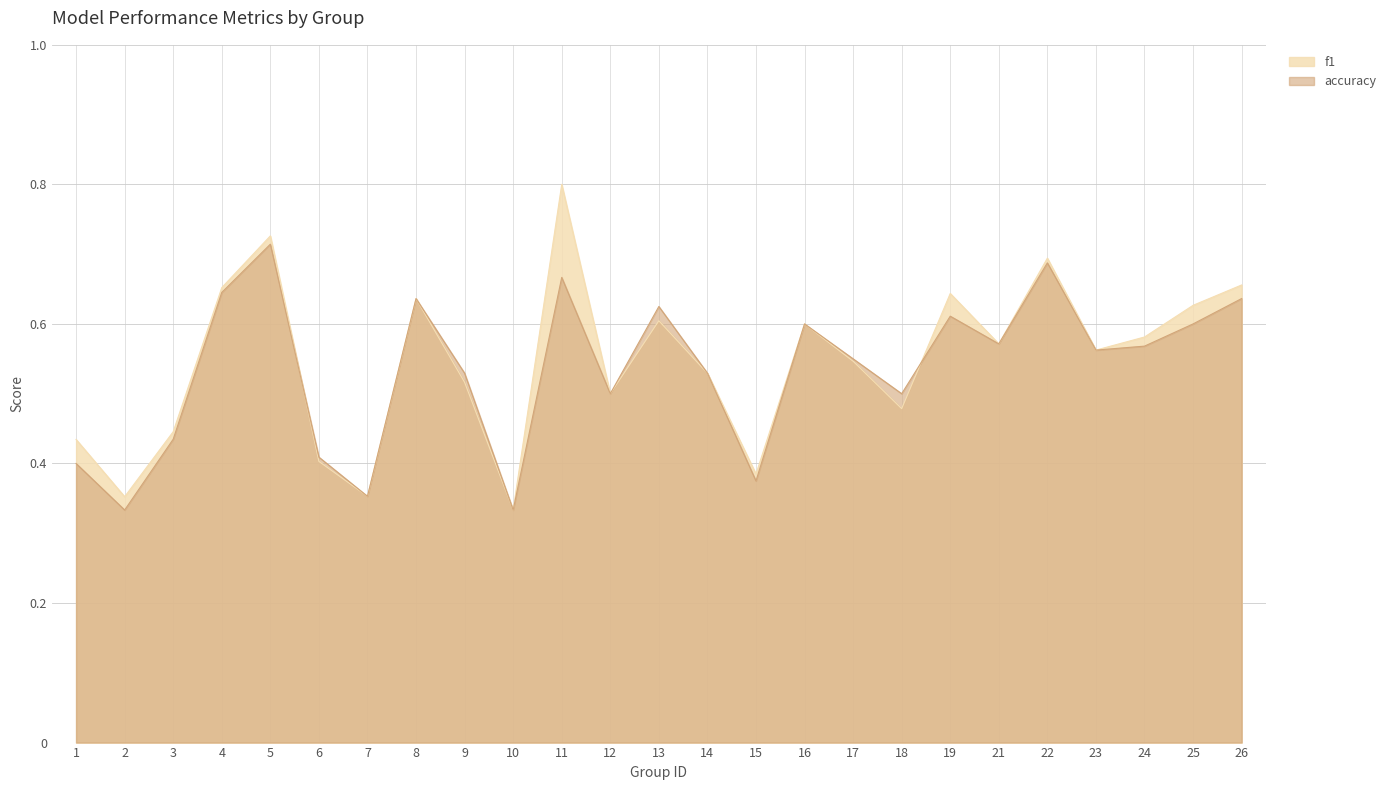

Reading right to left, transcribe all the data shown in this chart.

f1: 0.7	0.6	0.6	0.6	0.7	0.6	0.6	0.5	0.5	0.6	0.4	0.5	0.6	0.5	0.8	0.3	0.5	0.6	0.4	0.4	0.7	0.7	0.4	0.4	0.4
accuracy: 0.6	0.6	0.6	0.6	0.7	0.6	0.6	0.5	0.6	0.6	0.4	0.5	0.6	0.5	0.7	0.3	0.5	0.6	0.4	0.4	0.7	0.6	0.4	0.3	0.4